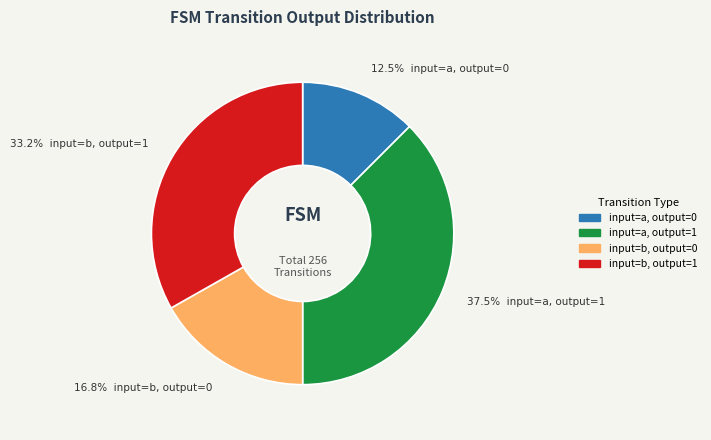

Approximately how many times larger is the value at input=b, output=1 compared to input=b, output=0?

2.0